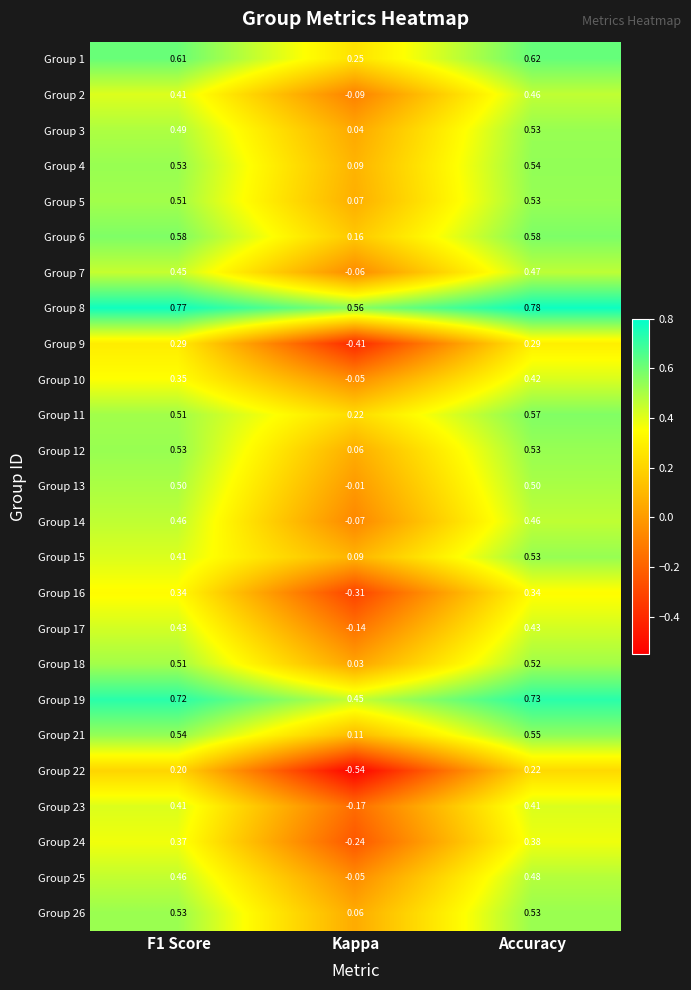

At which label is Group 11 closest to 0?

Kappa